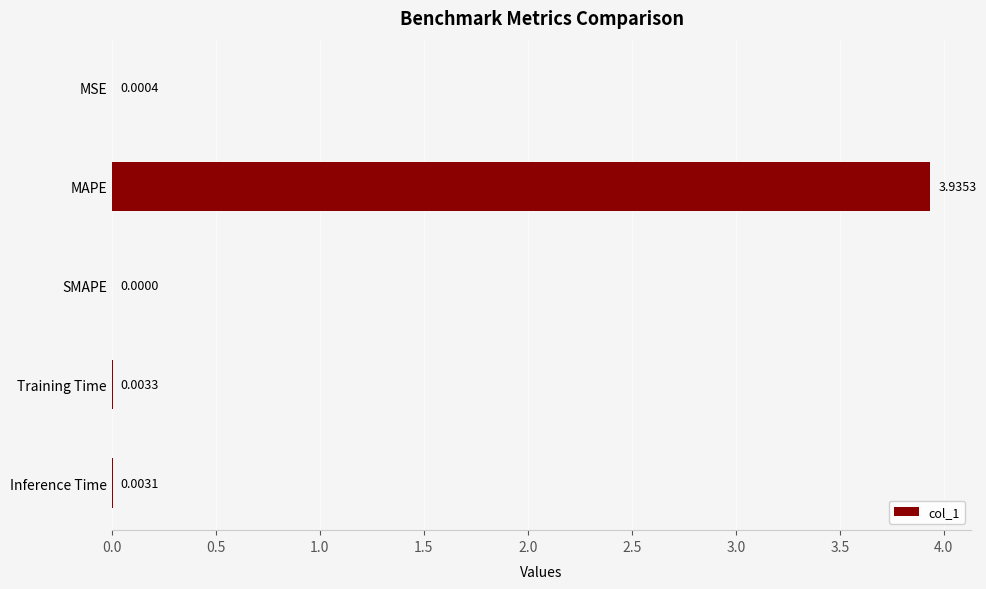

At which category does the chart reach its peak across all series?

MAPE